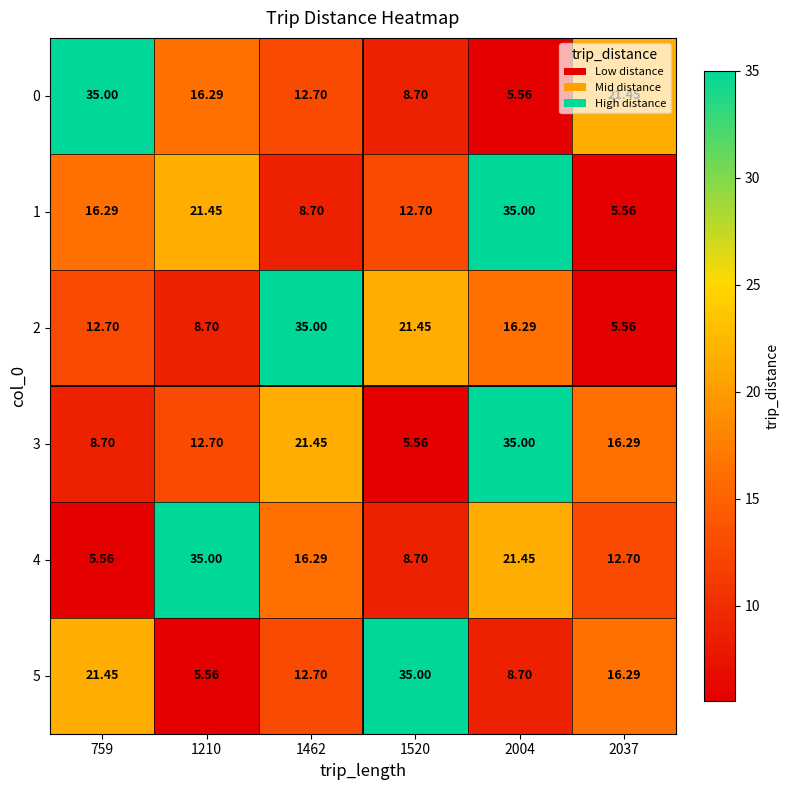

Reading left to right, list all the values displayed in this chart.

0: 759=35.0	1210=16.3	1462=12.7	1520=8.7	2004=5.6	2037=21.4
1: 759=16.3	1210=21.4	1462=8.7	1520=12.7	2004=35.0	2037=5.6
2: 759=12.7	1210=8.7	1462=35.0	1520=21.4	2004=16.3	2037=5.6
3: 759=8.7	1210=12.7	1462=21.4	1520=5.6	2004=35.0	2037=16.3
4: 759=5.6	1210=35.0	1462=16.3	1520=8.7	2004=21.4	2037=12.7
5: 759=21.4	1210=5.6	1462=12.7	1520=35.0	2004=8.7	2037=16.3